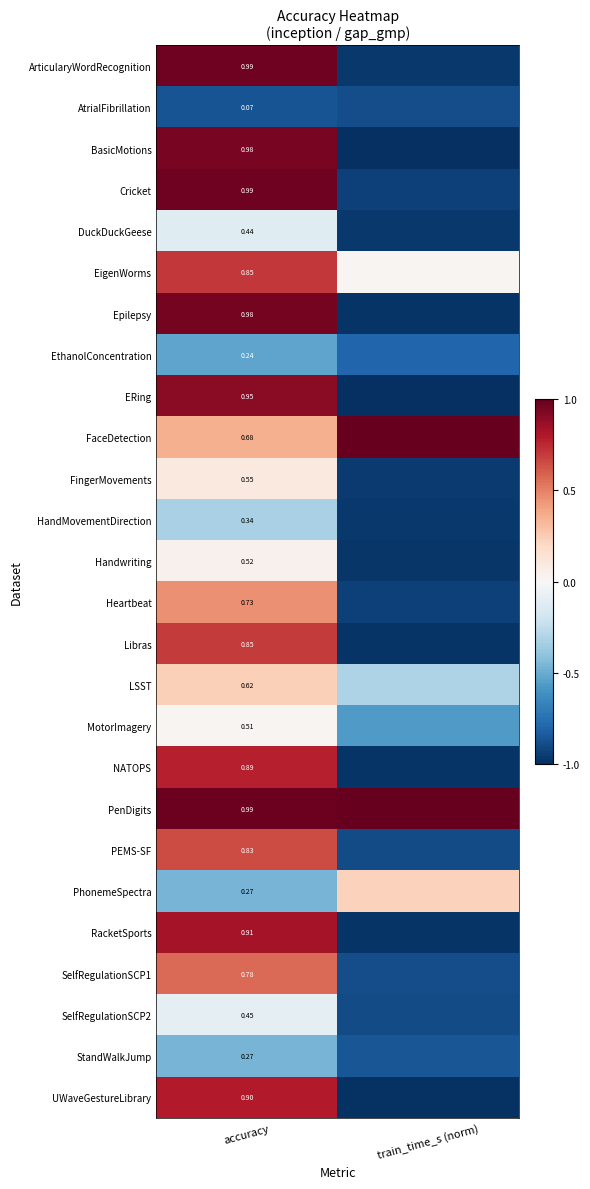

At which label does DuckDuckGeese reach its minimum?

train_time_s (norm)